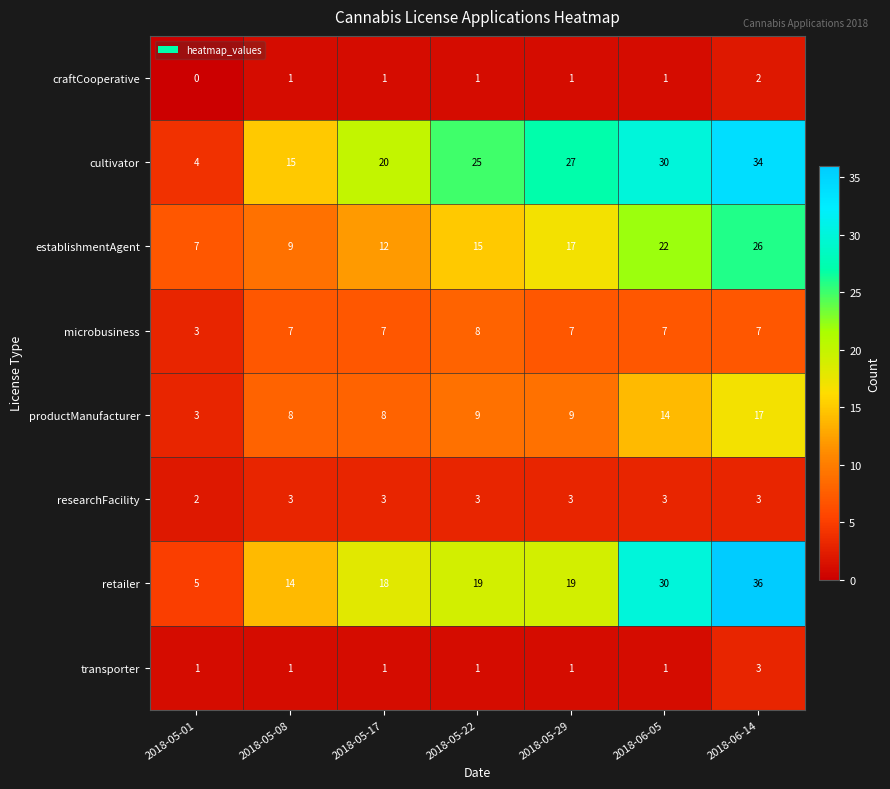

At how many categories does at least one series exceed 14?

6